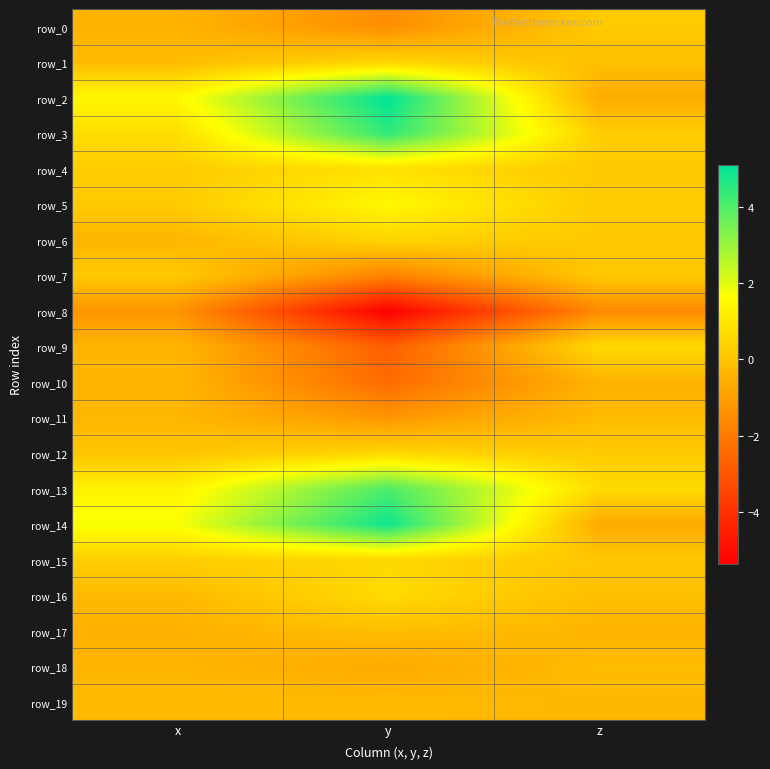

Count the row_9 values in the range -2 to 0.

1